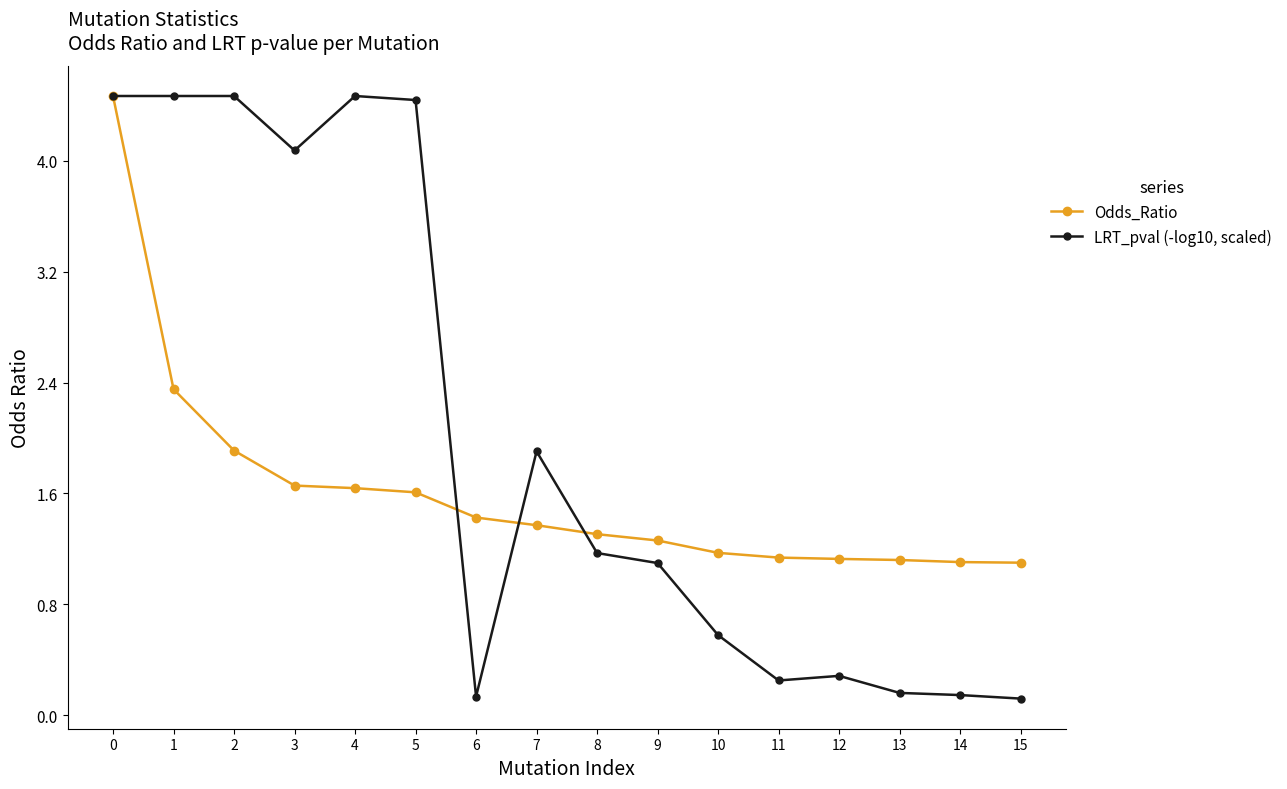

True or false: LRT_pval (-log10, scaled) and Odds_Ratio cross at least once.

True